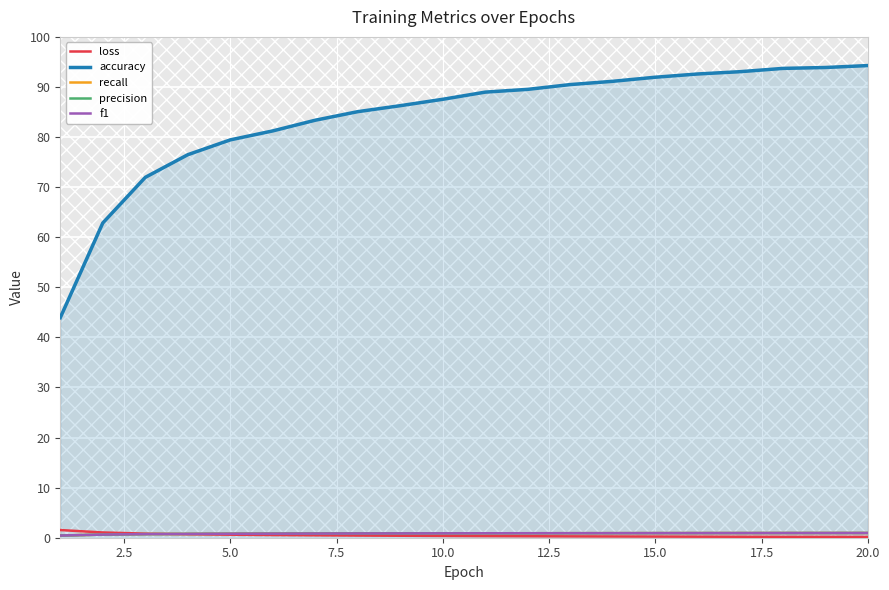

What are all the series names shown in the legend?

loss, accuracy, recall, precision, f1